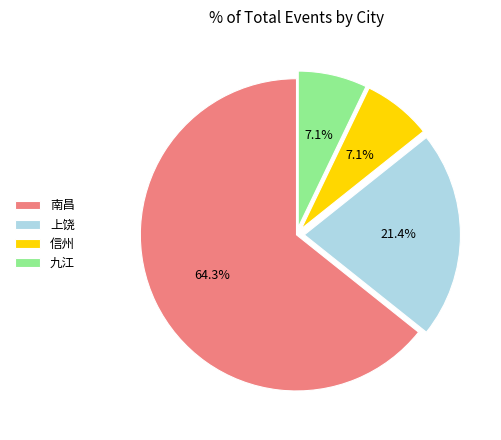

Is the sum of 南昌 and 信州 greater than half?

Yes